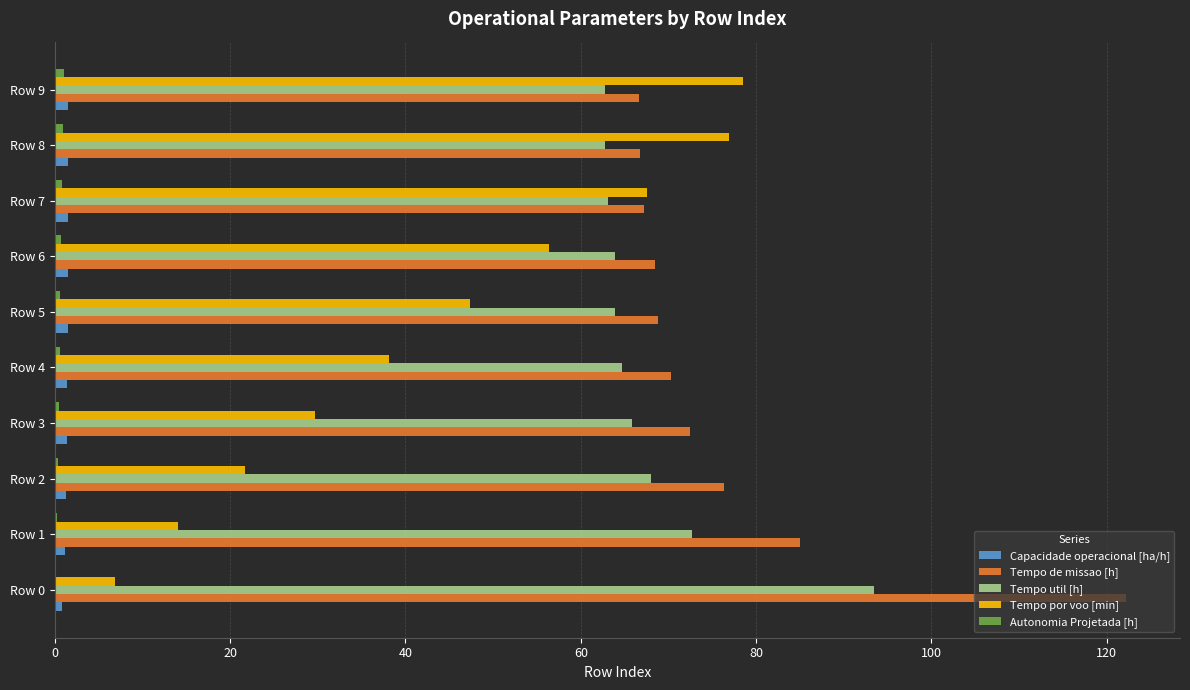

How many series are shown in this chart?

5